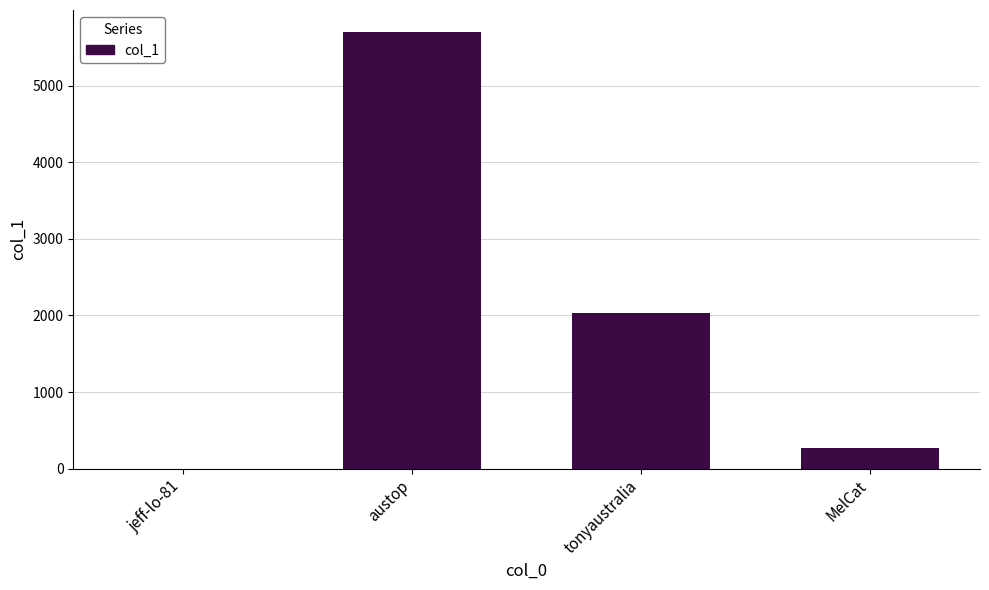

How many data points does each series have?

4